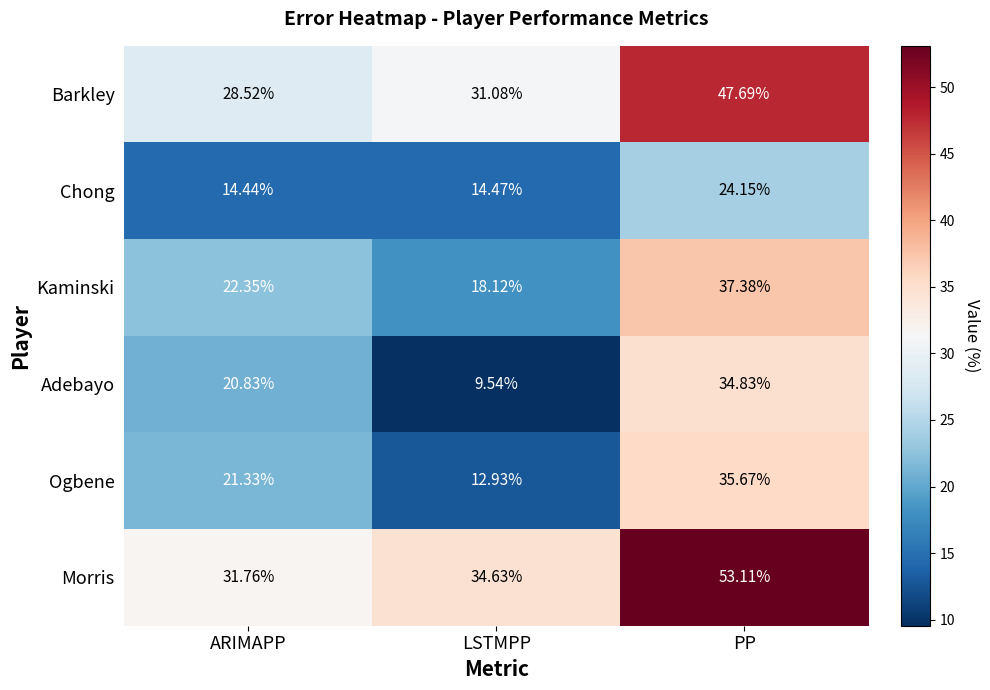

At which category does the chart reach its peak across all series?

PP